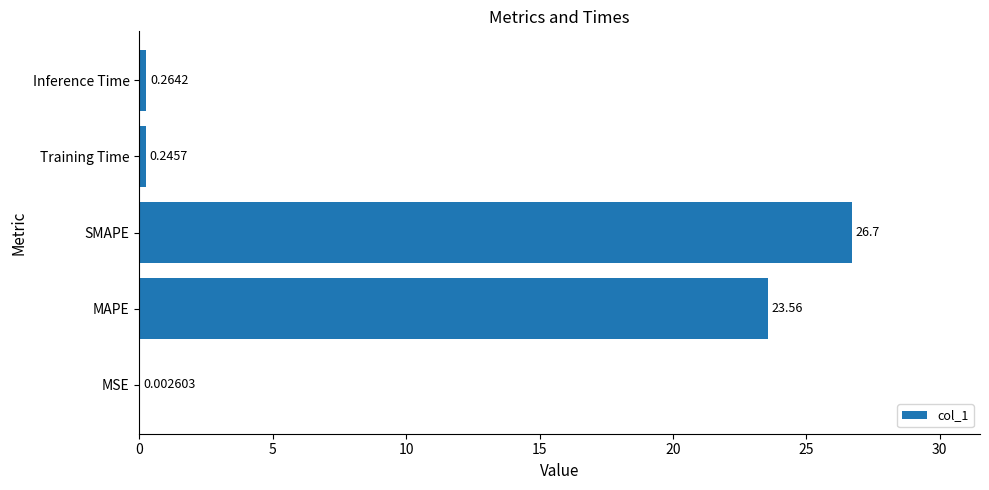

What is the sum of all values?

50.8